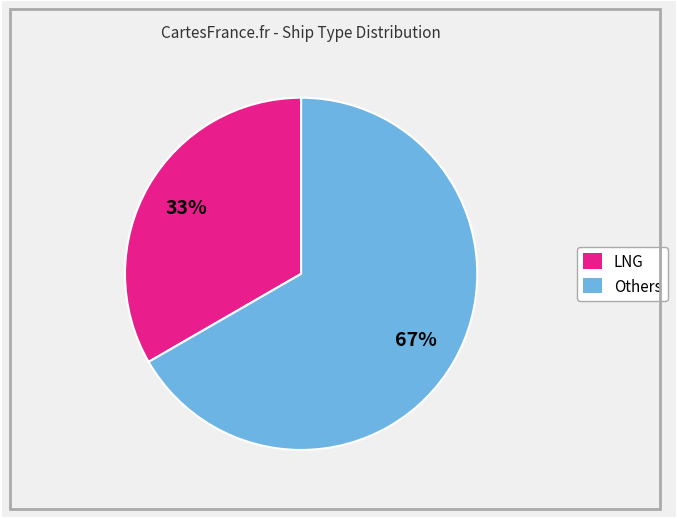

Is there a majority slice in this chart?

Yes